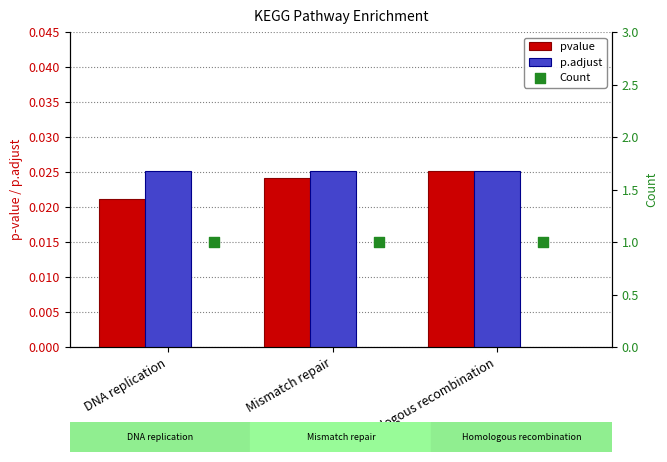

Which series contains the highest Y value?

Count